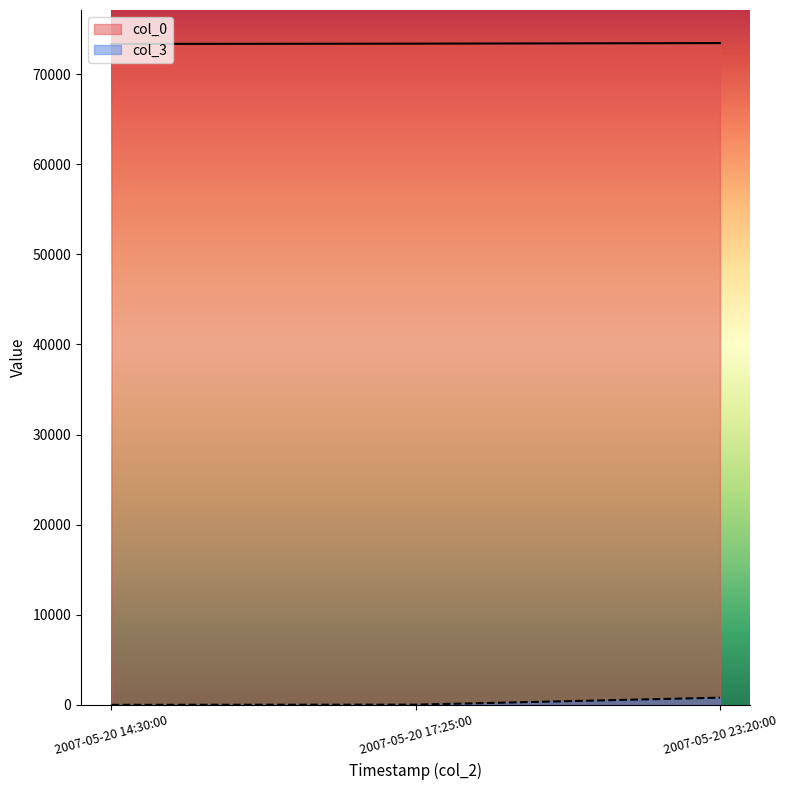

What is the difference between the col_3 values at 2007-05-20 17:25:00 and 2007-05-20 23:20:00?

776